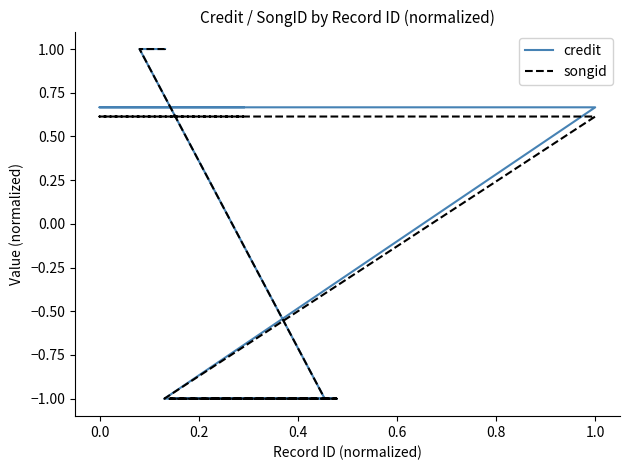

True or false: songid and credit intersect in this chart.

False